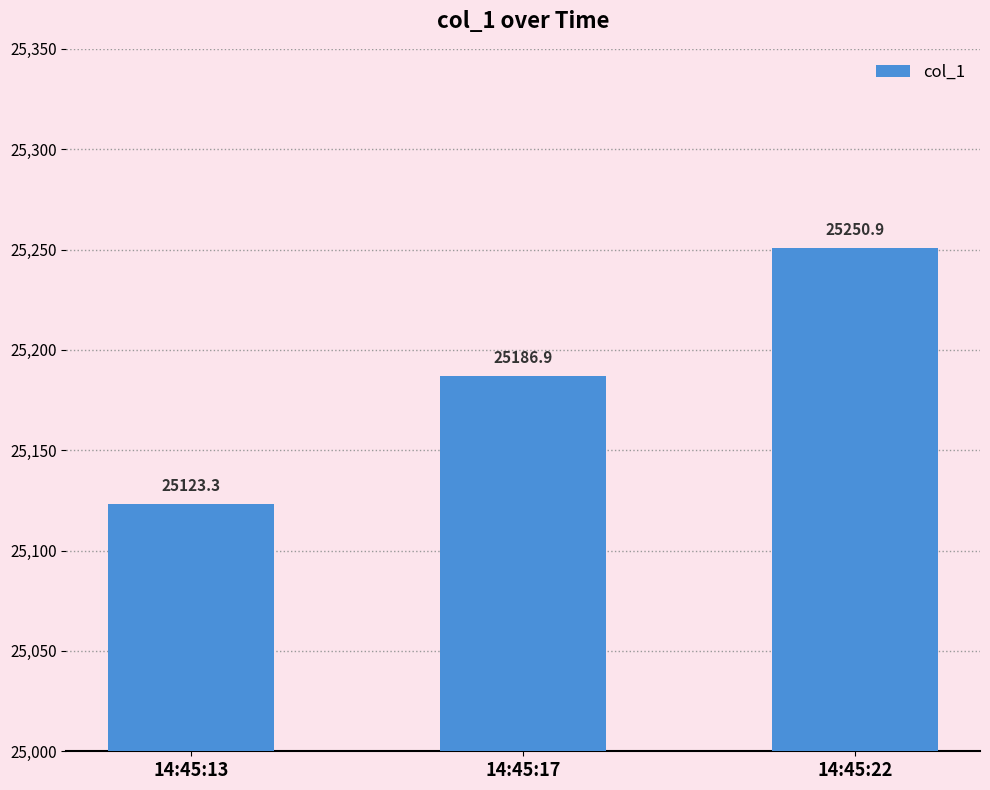

What is the change in value from 14:45:13 to 14:45:17?

+63.6